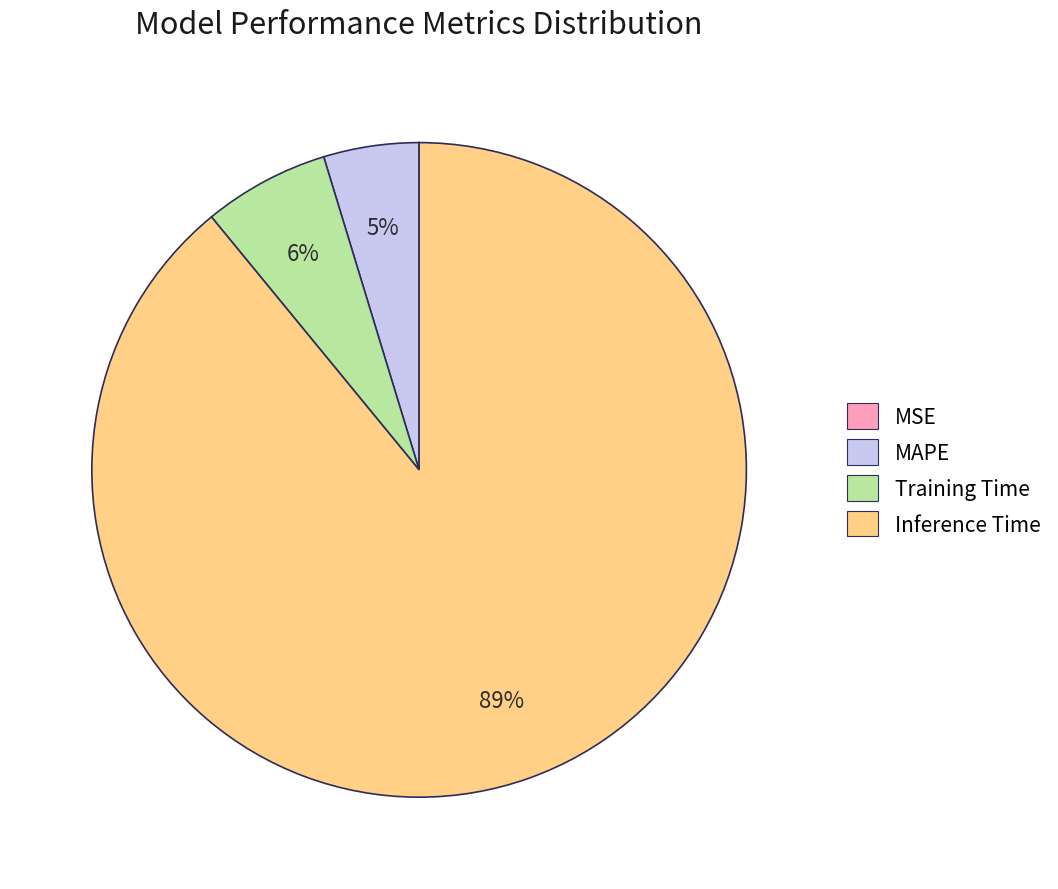

Which slice is the largest?

Inference Time